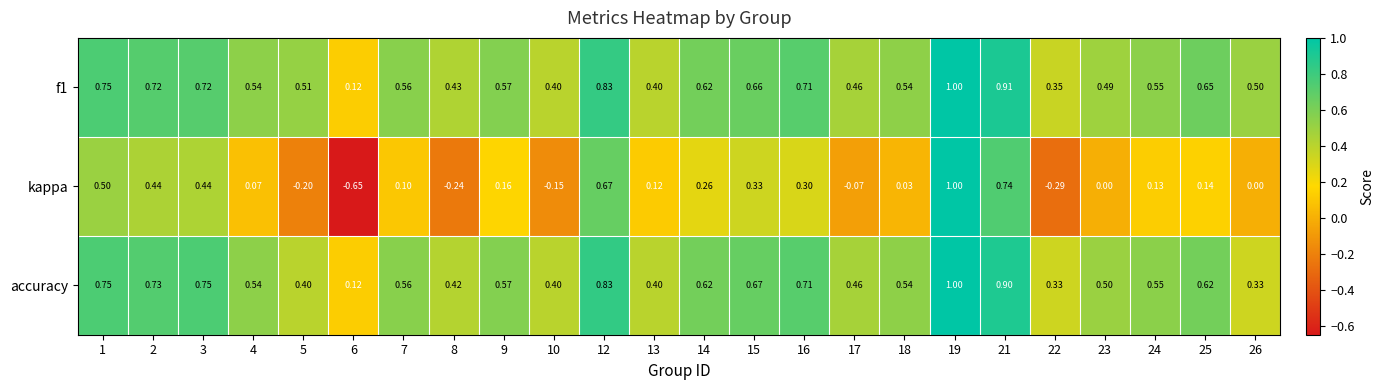

Between 1 and 16, which series saw the biggest shift?

kappa